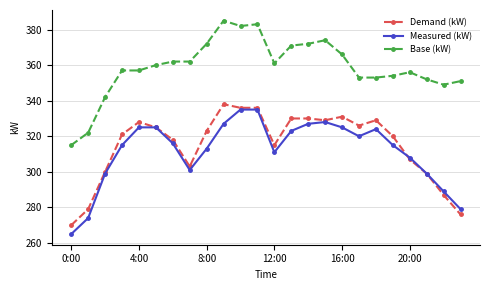

What is the value of the Measured (kW) point at the 21st from the left?

308